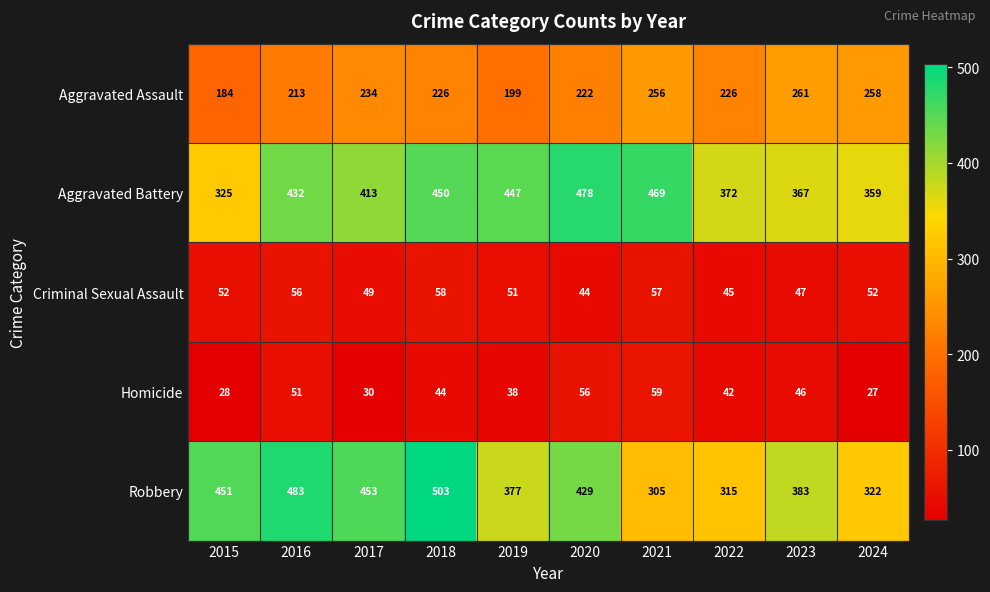

Which series has the widest spread of values?

Robbery